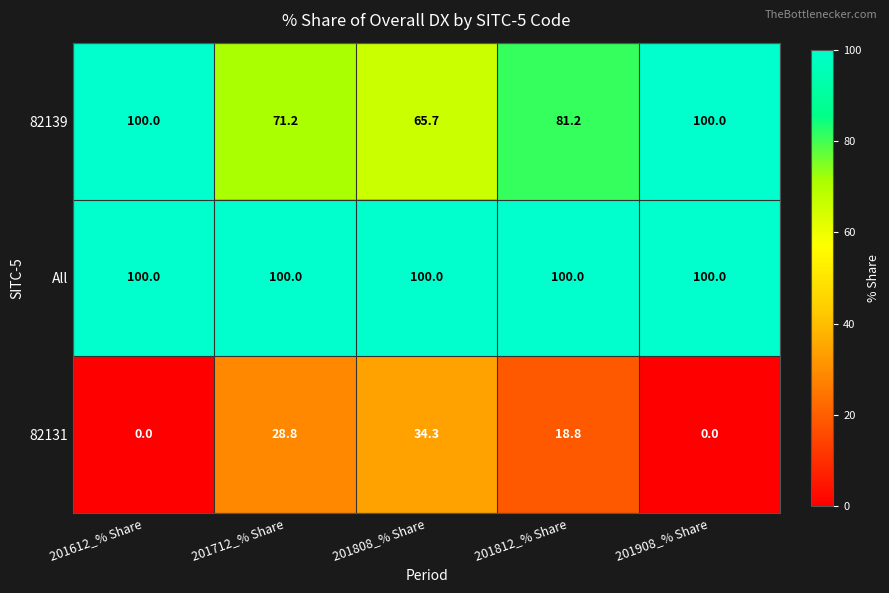

Reading left to right, list all the values displayed in this chart.

82139: 201612_% Share=100.0	201712_% Share=71.2	201808_% Share=65.7	201812_% Share=81.2	201908_% Share=100.0
All: 201612_% Share=100.0	201712_% Share=100.0	201808_% Share=100.0	201812_% Share=100.0	201908_% Share=100.0
82131: 201612_% Share=0.0	201712_% Share=28.8	201808_% Share=34.3	201812_% Share=18.8	201908_% Share=0.0